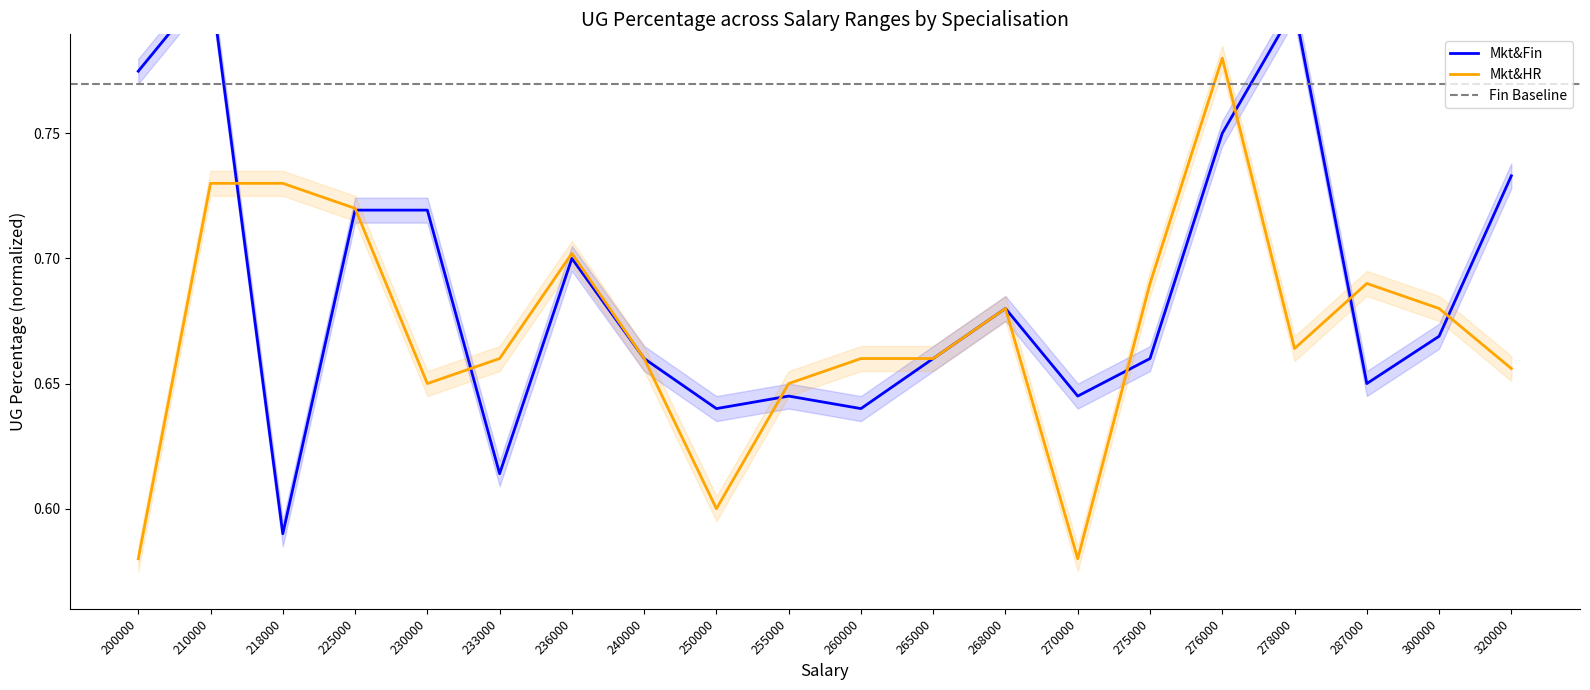

The value of Mkt&Fin at 218000 is 0.6. True or false?

True